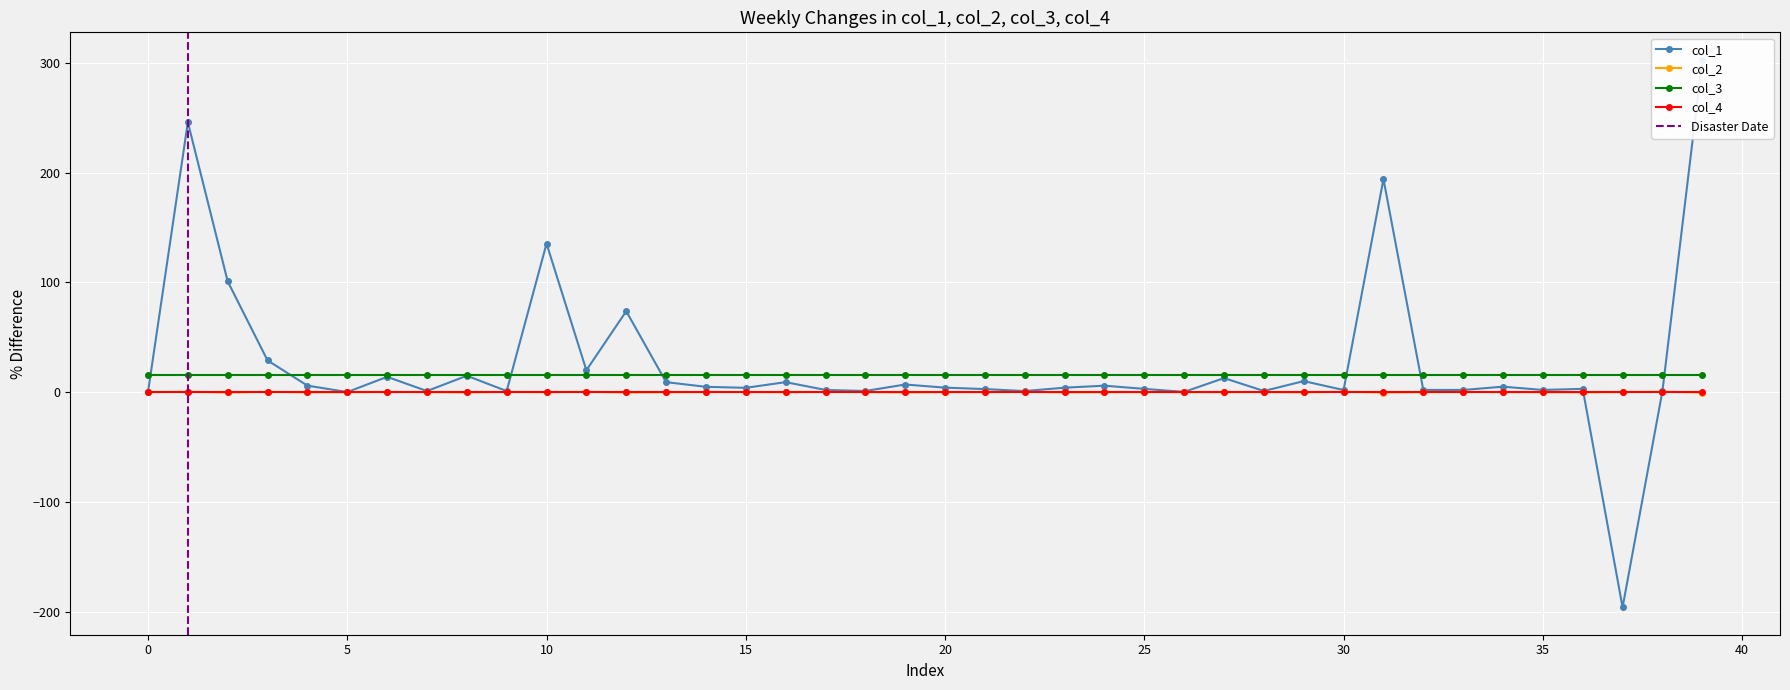

True or false: col_1 has a value of 3.2 at 17.

False